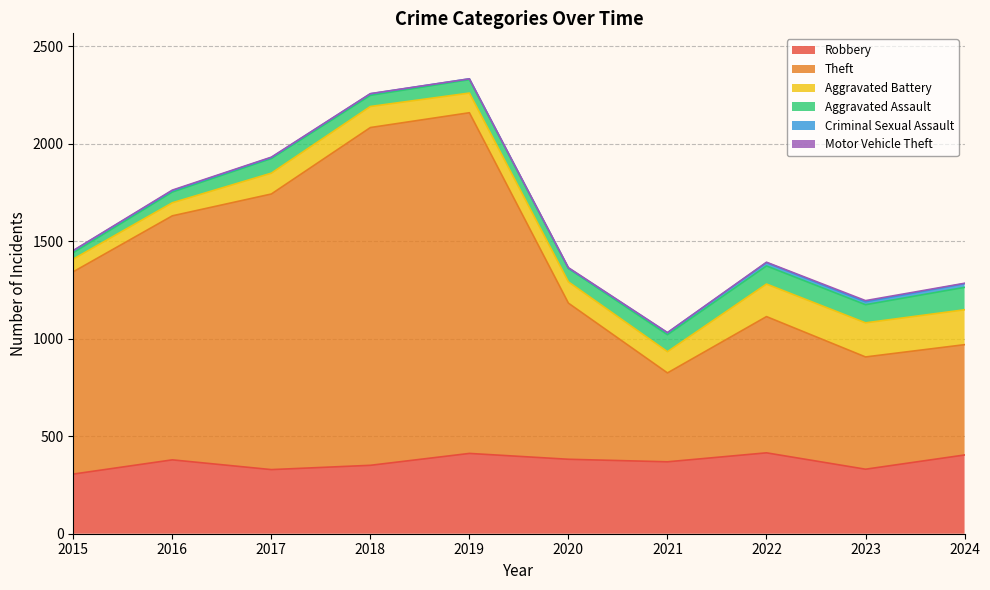

What is the difference between the Robbery values at 2024 and 2021?

35